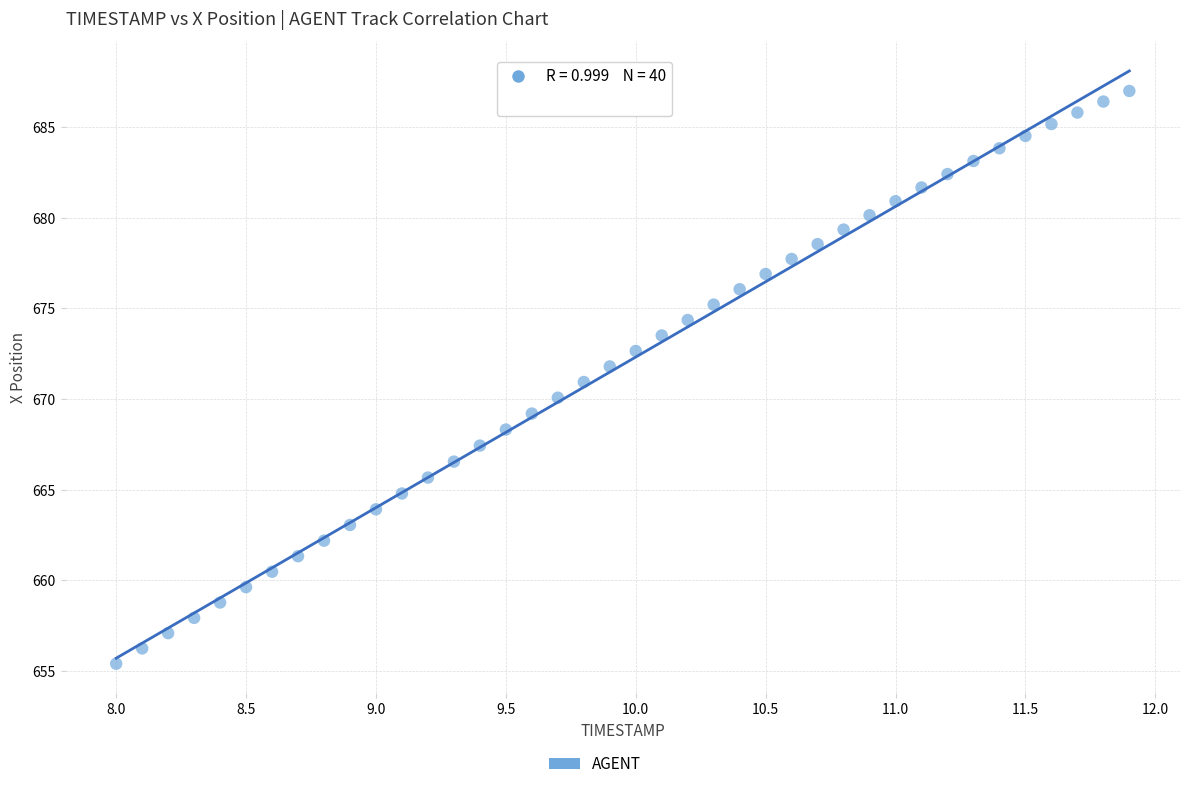

What is the range of Y values (max minus min)?

31.6